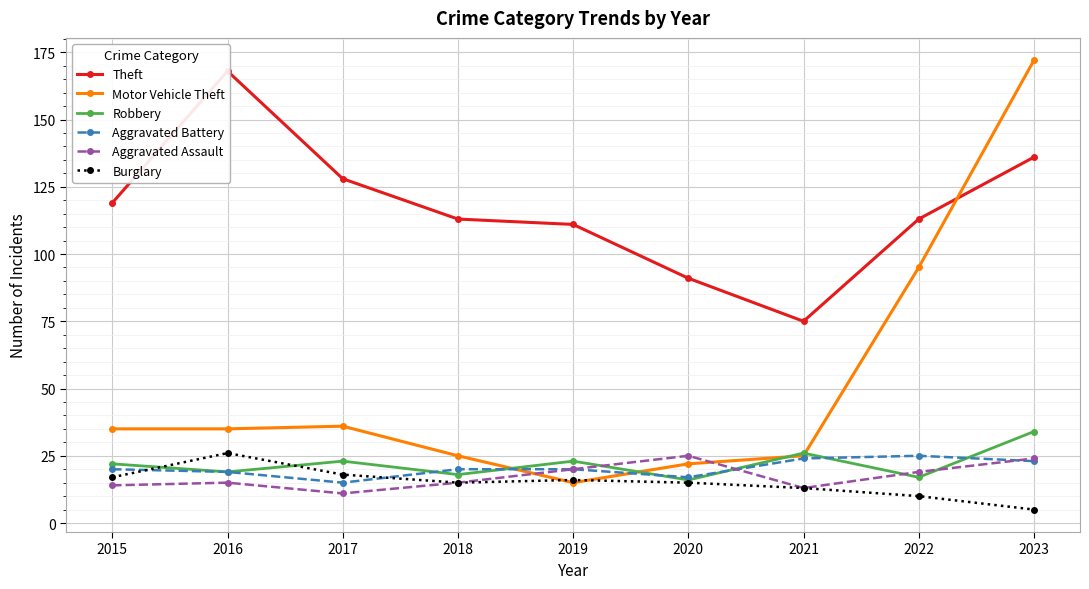

What is the sum of all Motor Vehicle Theft values?

460